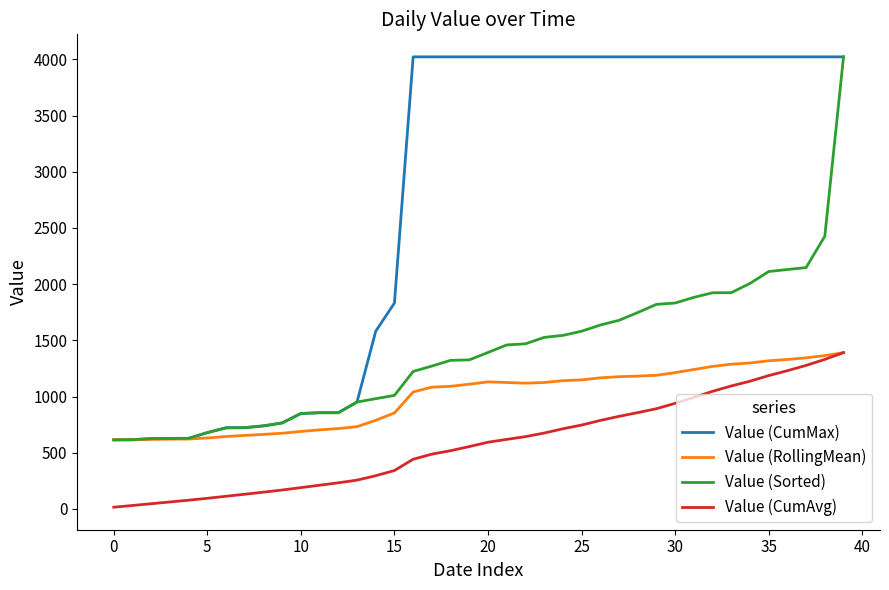

List the series in order of their overall mean, lowest first.

Value (CumAvg), Value (RollingMean), Value (Sorted), Value (CumMax)